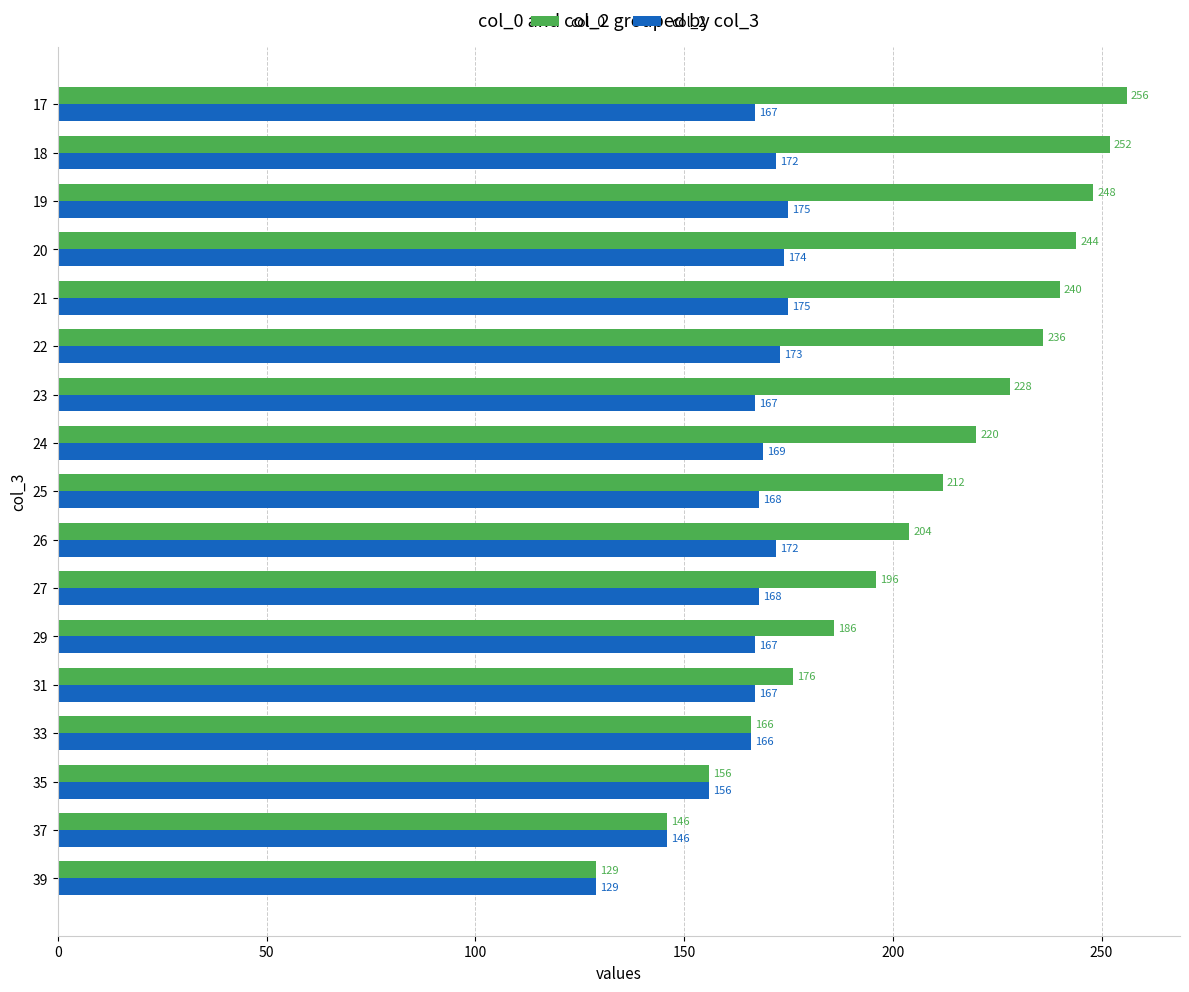

List the series in order of their peak value, highest first.

col_0, col_2